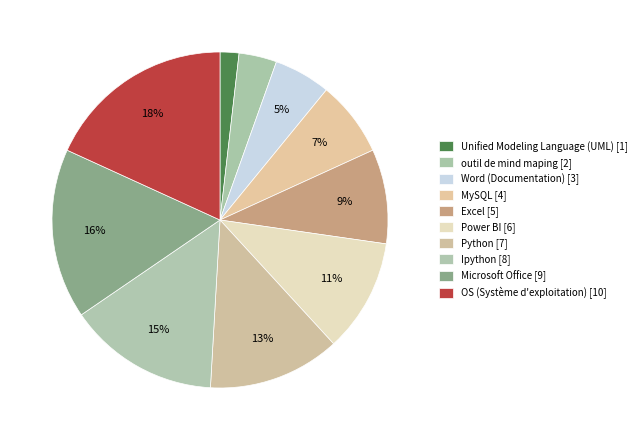

Does MySQL represent more than half of the total?

No